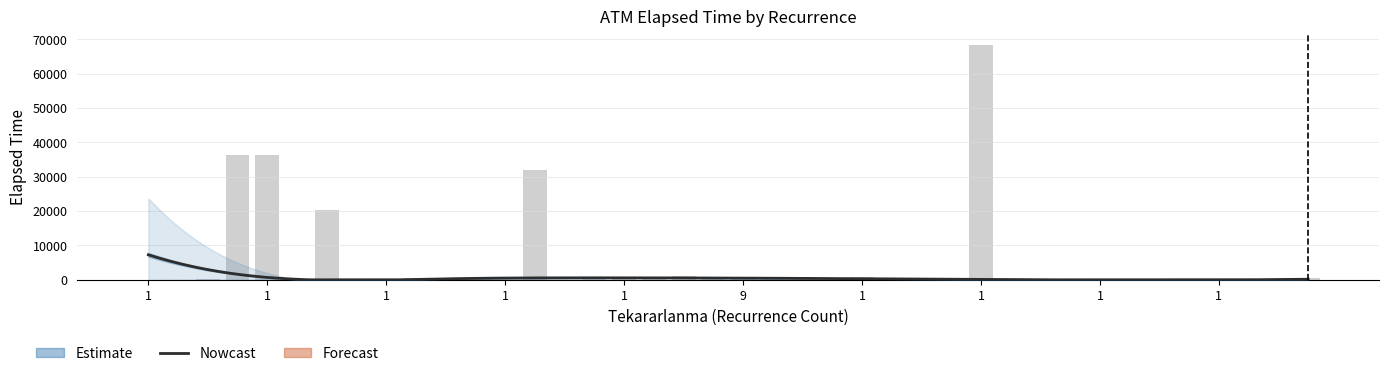

What is the label of the 32nd bar from the left?

31